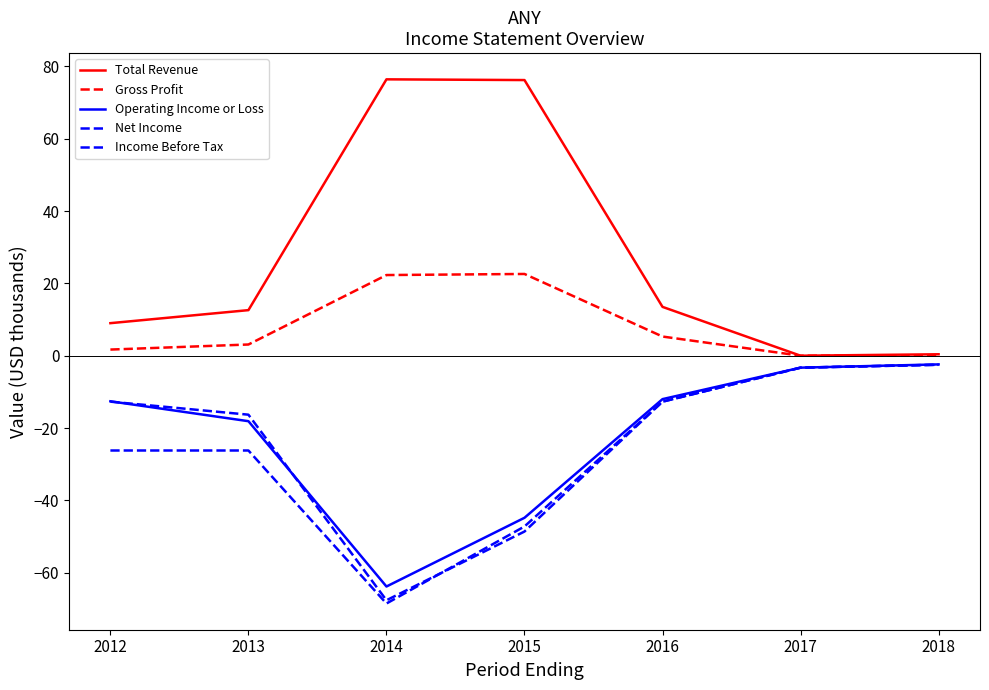

How many data points does each series have?

7